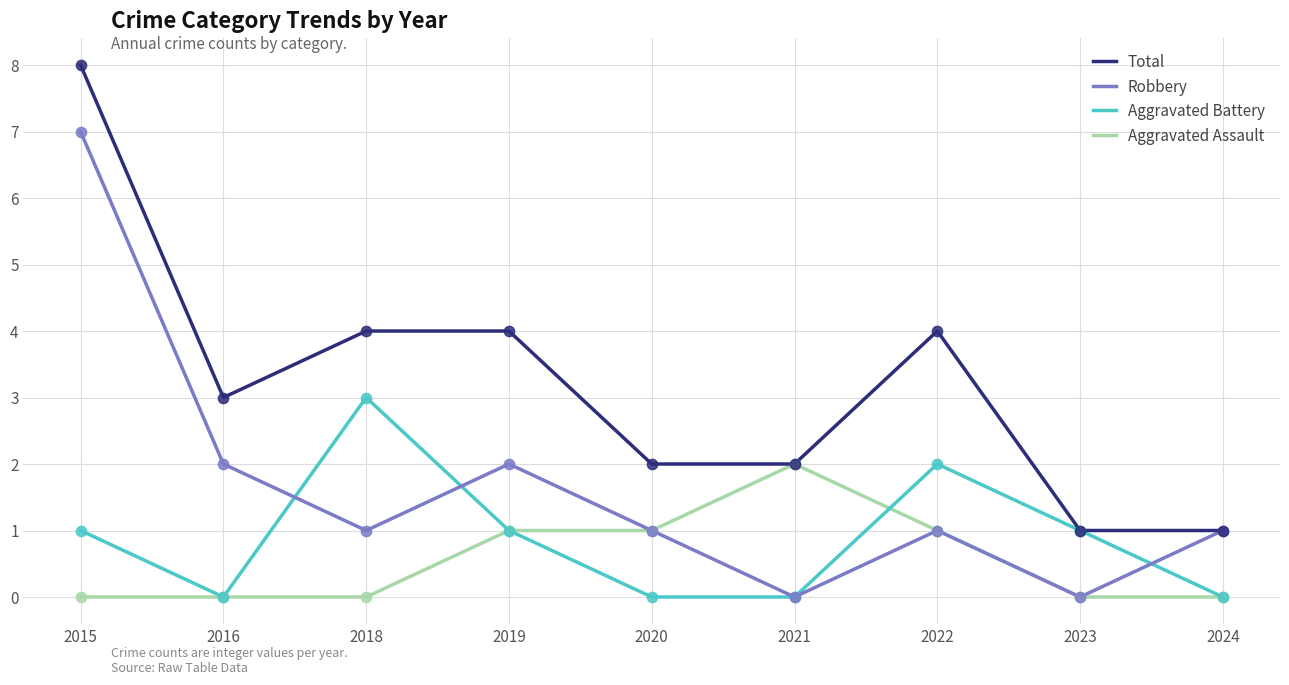

Is the value of Robbery at 2024 greater than the value of Aggravated Assault at 2023?

Yes